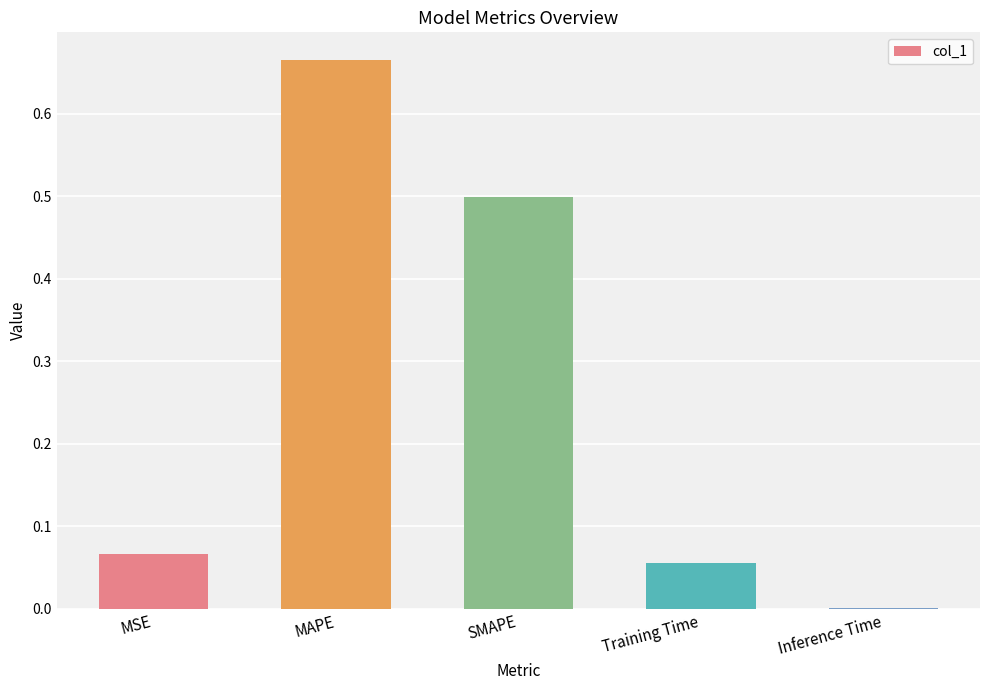

Which label corresponds to the largest value in the chart?

MAPE